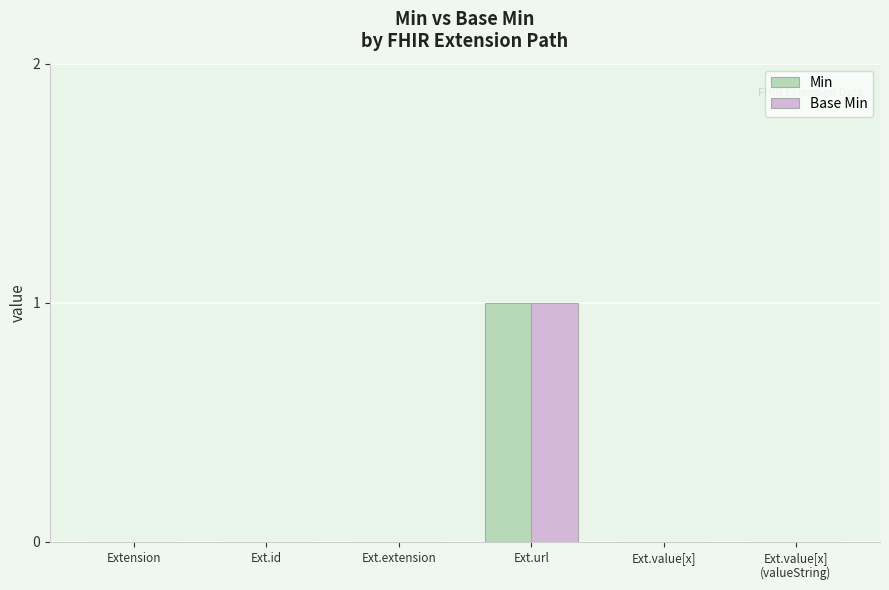

Reading left to right, list all the values displayed in this chart.

Min: Extension=0	Ext.id=0	Ext.extension=0	Ext.url=1	Ext.value[x]=0	Ext.value[x]
(valueString)=0
Base Min: Extension=0	Ext.id=0	Ext.extension=0	Ext.url=1	Ext.value[x]=0	Ext.value[x]
(valueString)=0